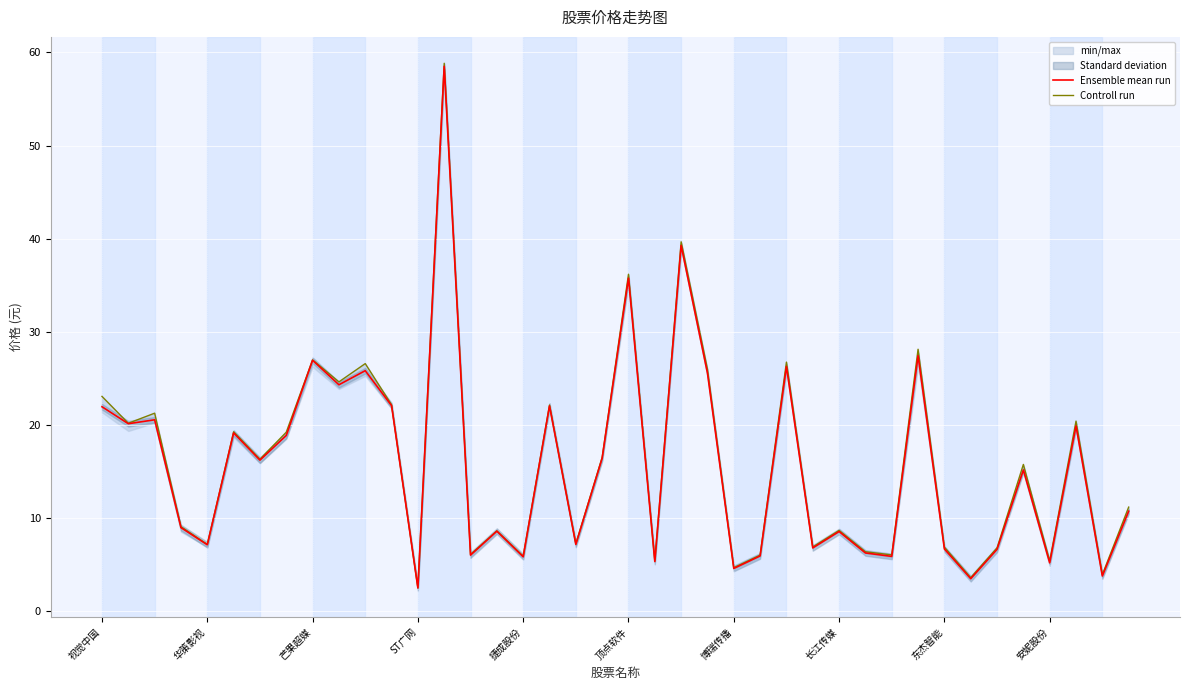

Between 34 and 37, which is larger?

37